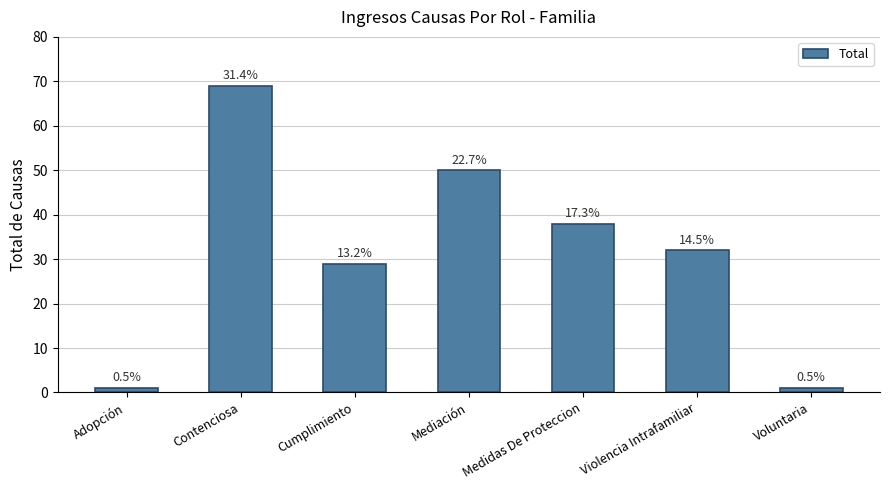

How many values are between 1 and 50?

6